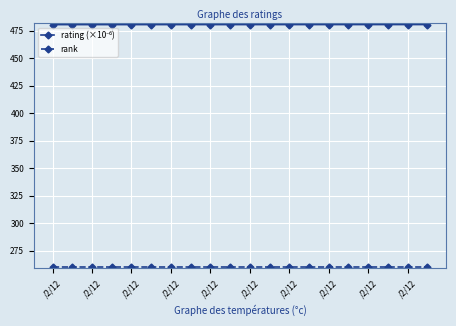

What is the greatest value displayed?

480.6